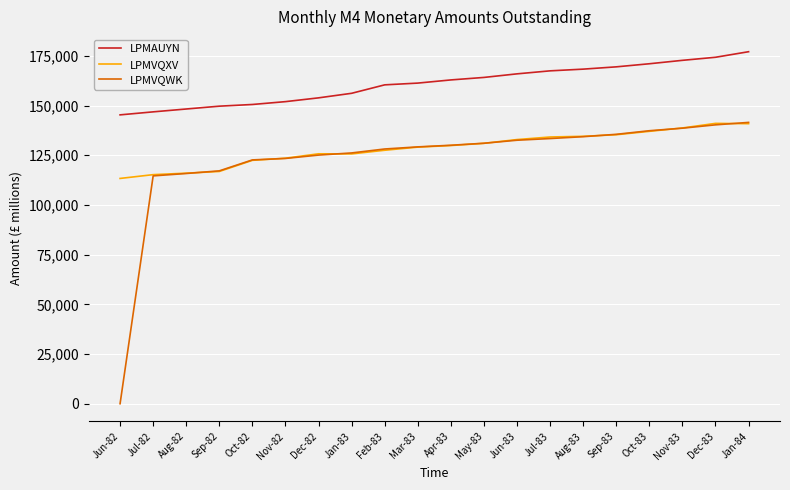

True or false: LPMAUYN and LPMVQXV intersect in this chart.

False